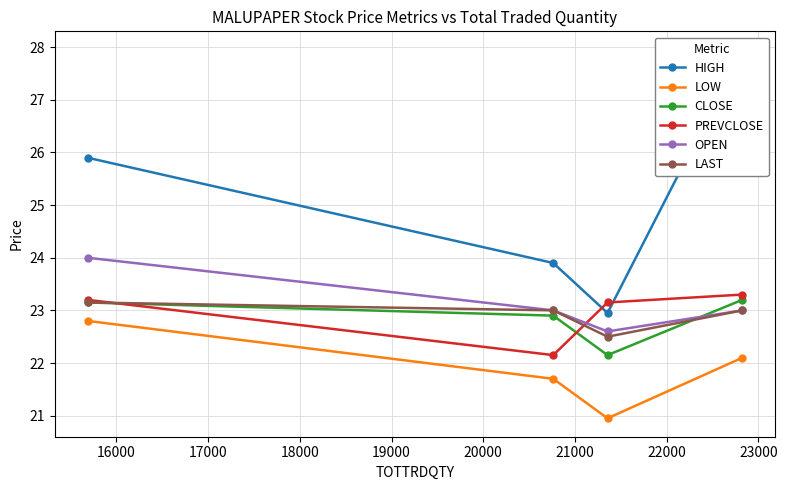

What is the value of the LAST point at the 3rd from the left?

22.5